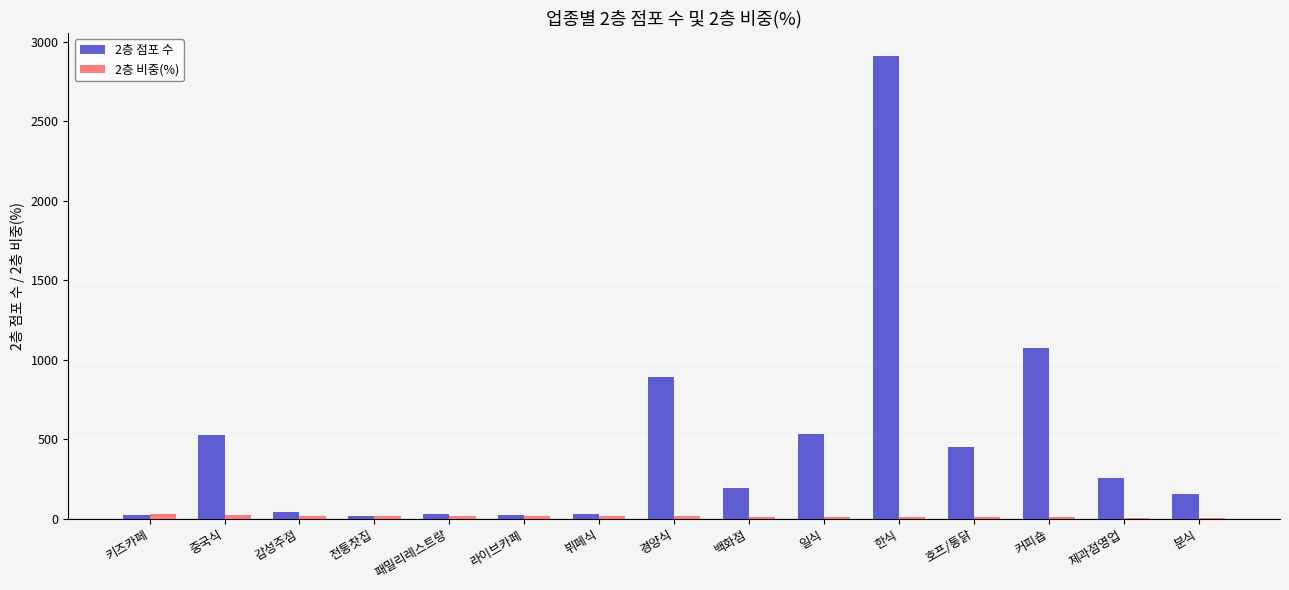

The 2층 점포 수 series shows 524.0 at 중국식. True or false?

True